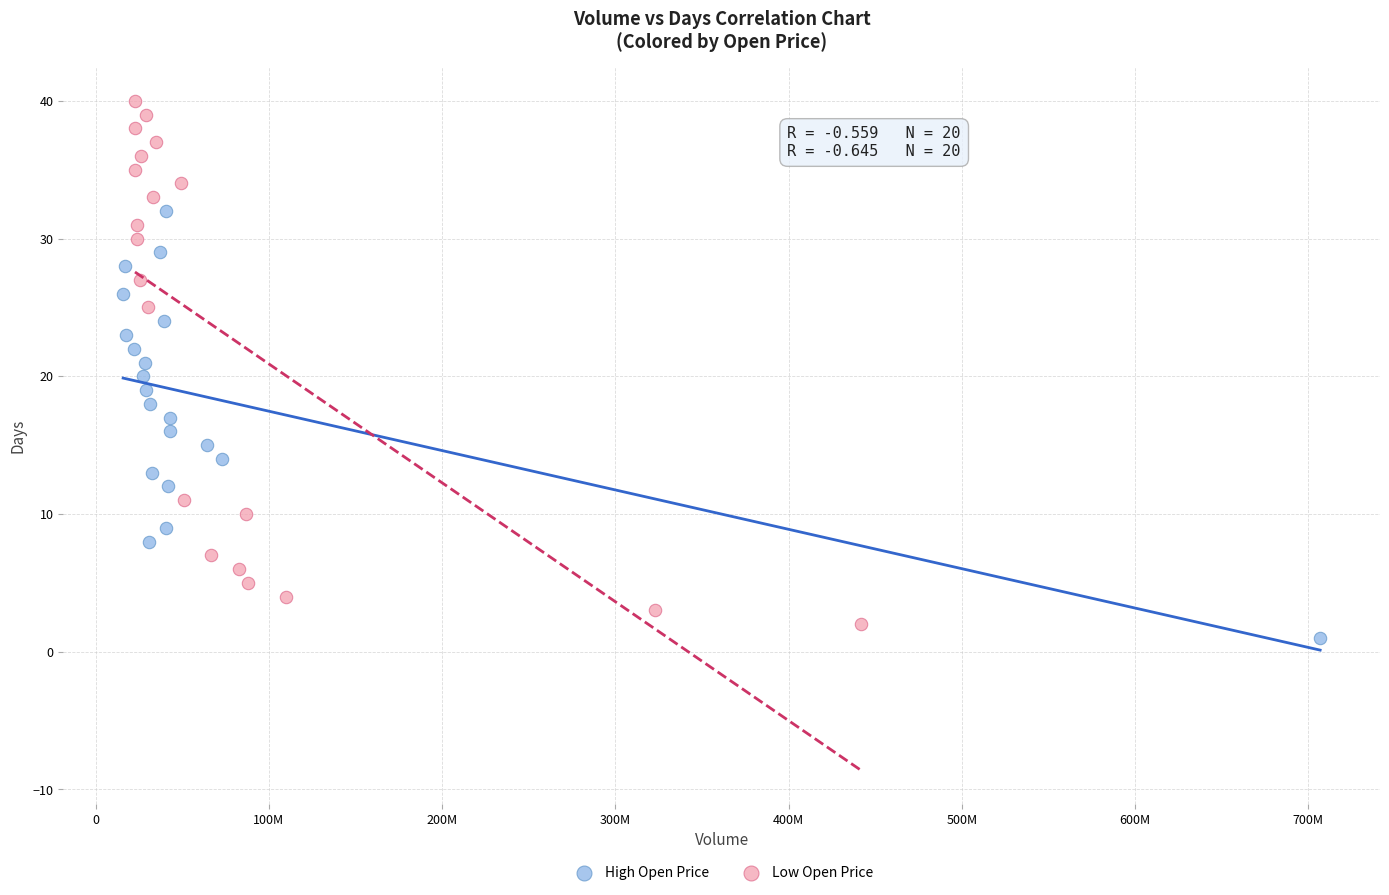

Which series has the widest spread of Y values?

Low Open Price